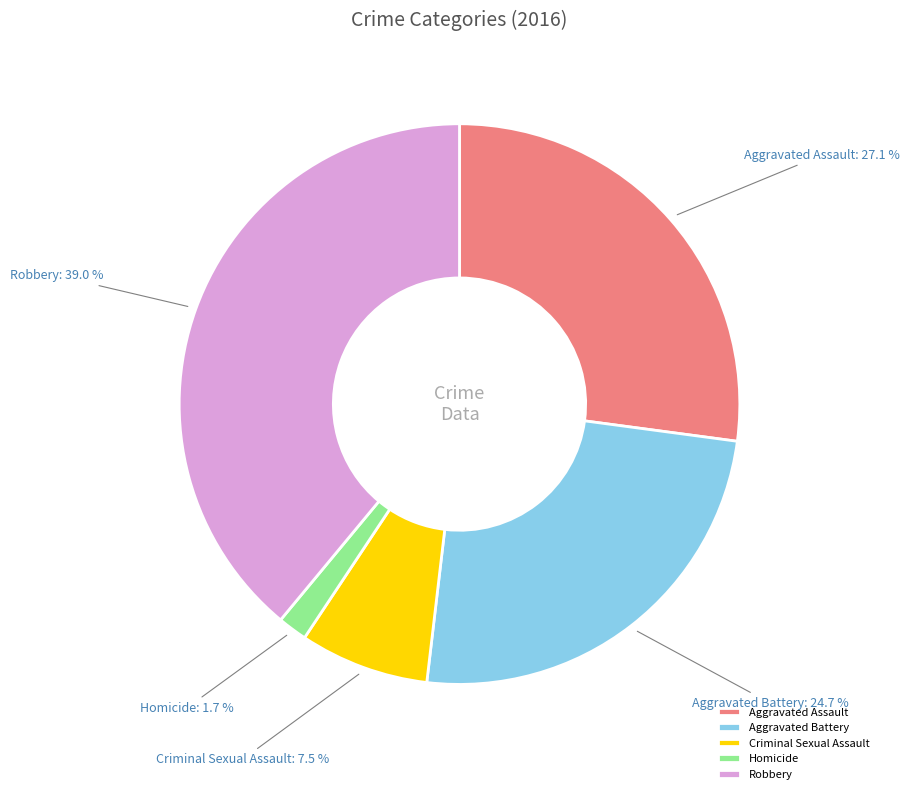

Is Criminal Sexual Assault the majority of the pie?

No